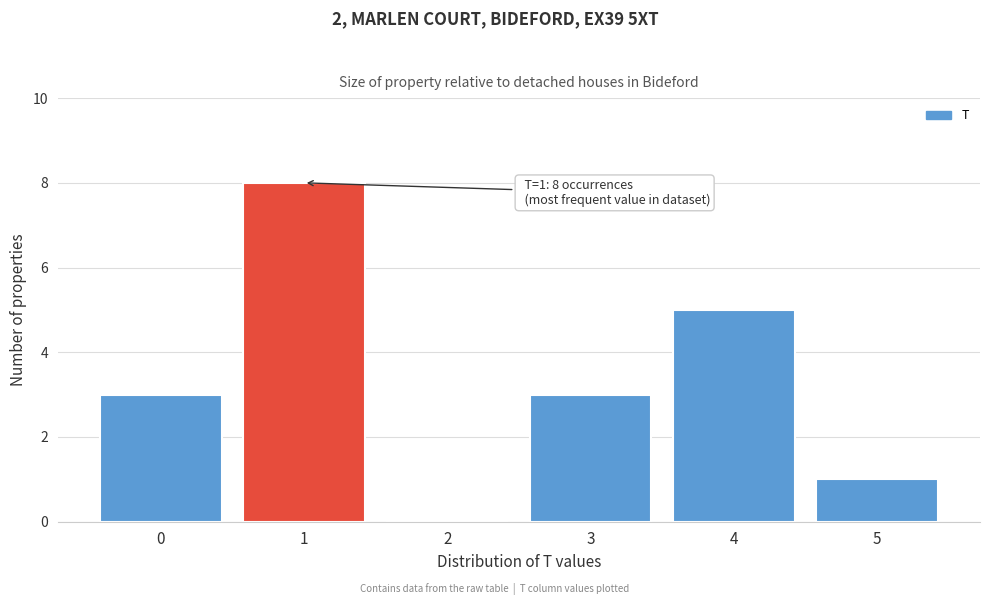

Read the value at 4.

5